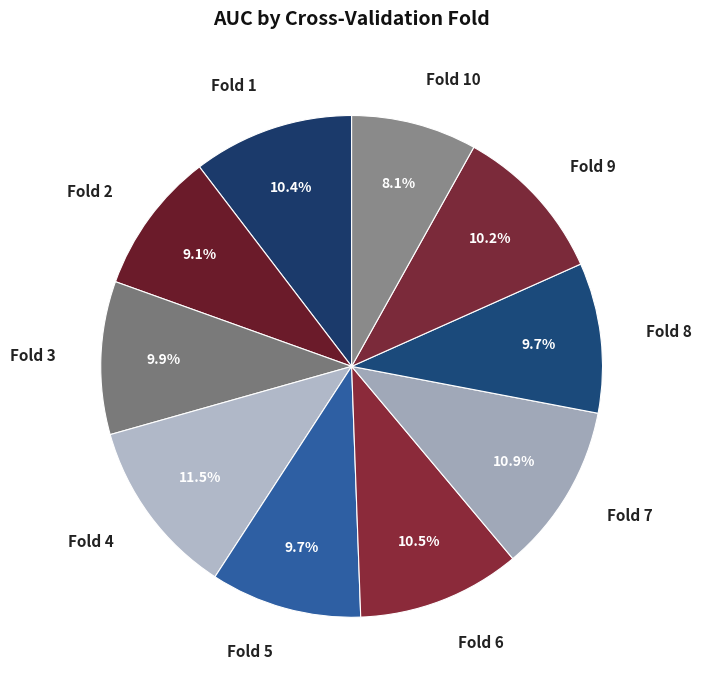

The Fold 3 slice represents 10% of the pie. True or false?

True